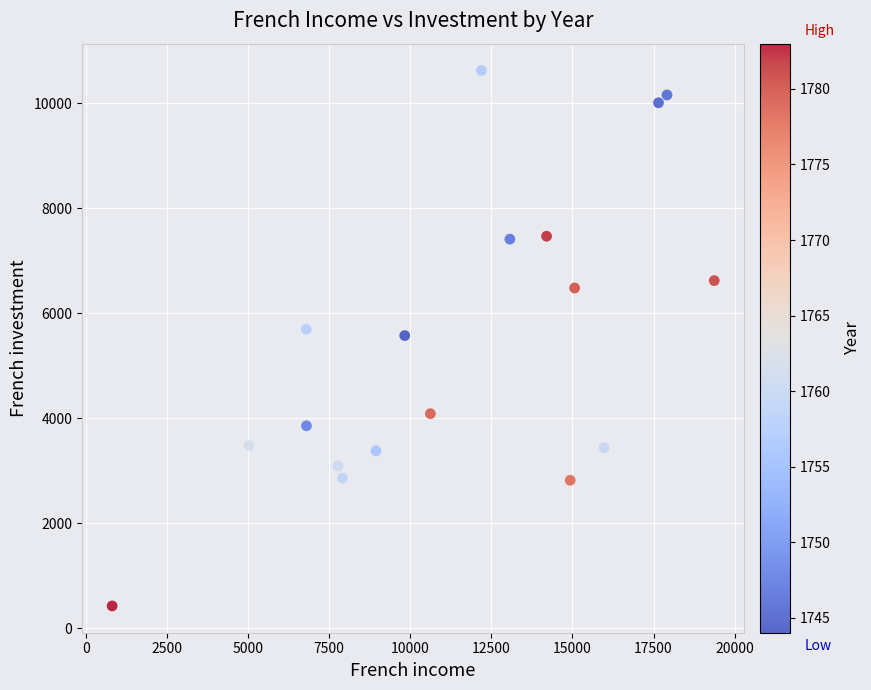

What is the range of X values (max minus min)?

18563.3